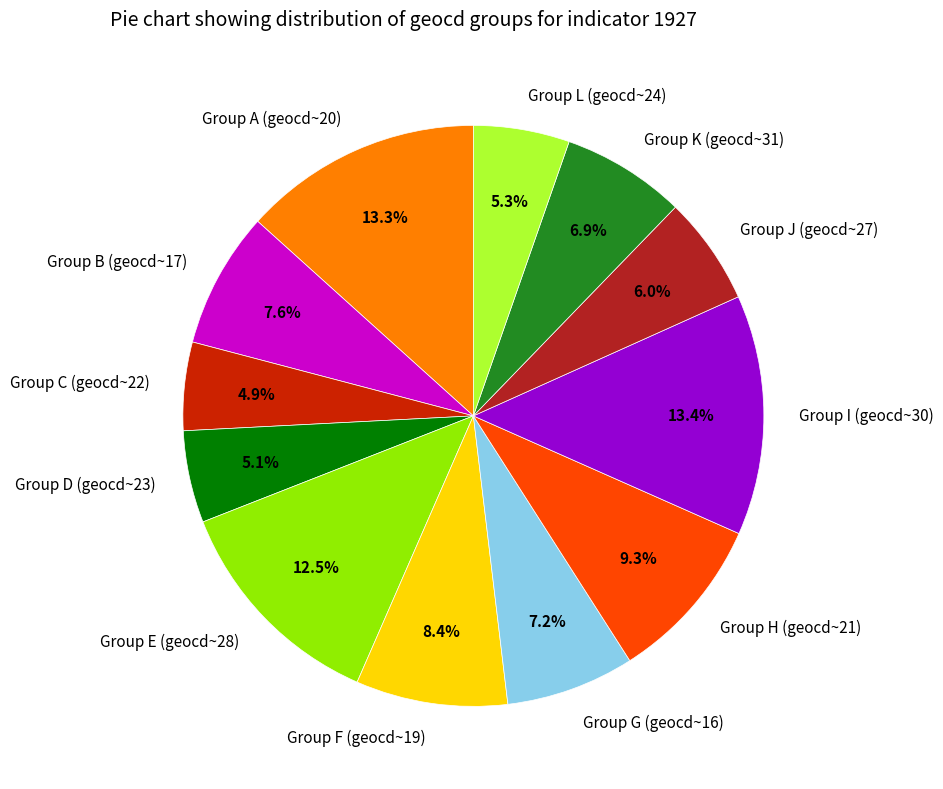

How much of the chart is everything except Group C (geocd~22)?

95.1%